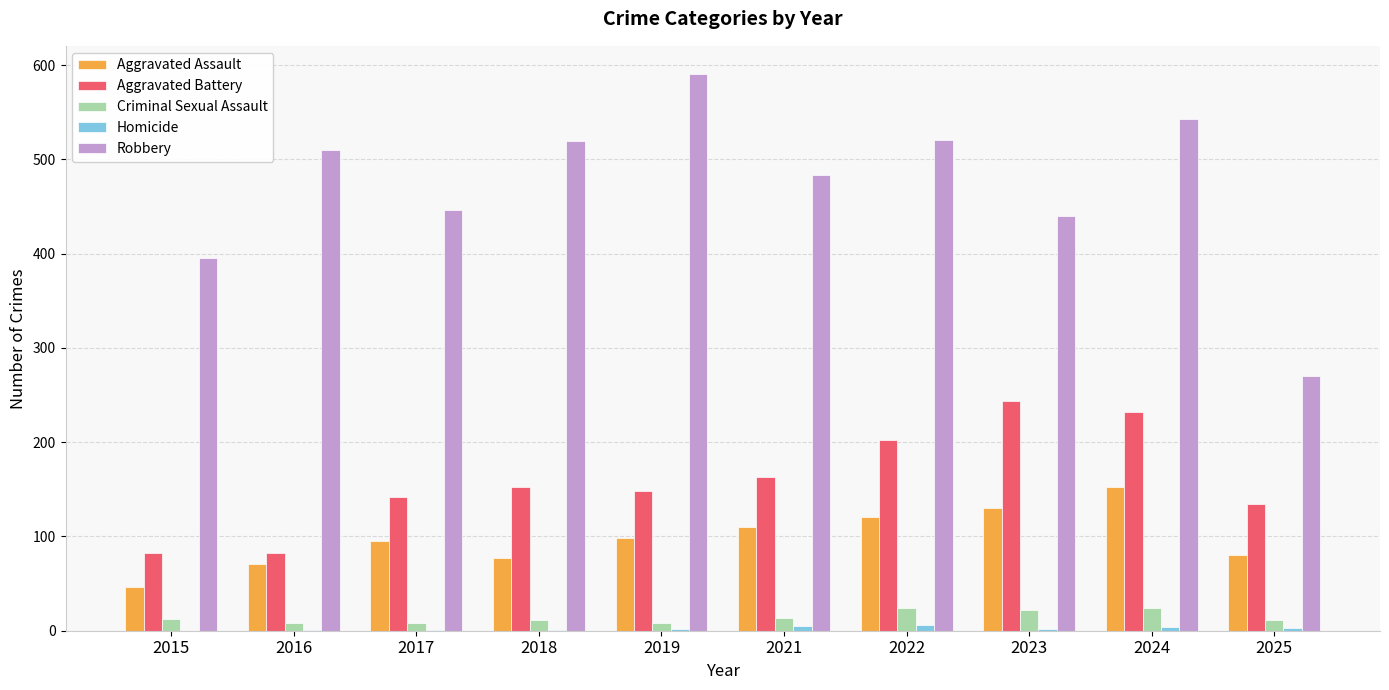

What is the spread (max minus min) of values at 2016?

509